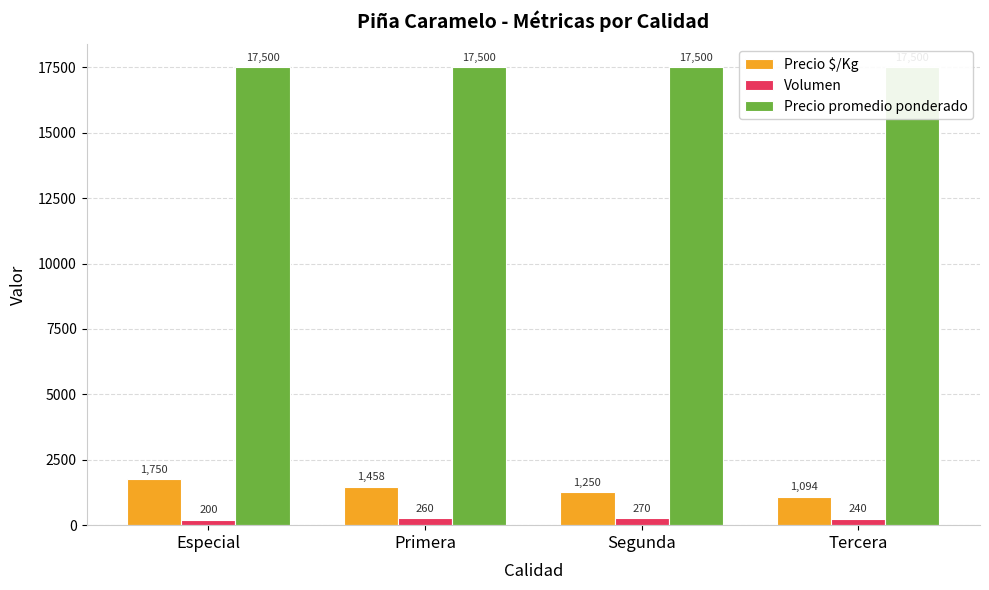

Which has a higher value, Especial or Segunda?

Especial